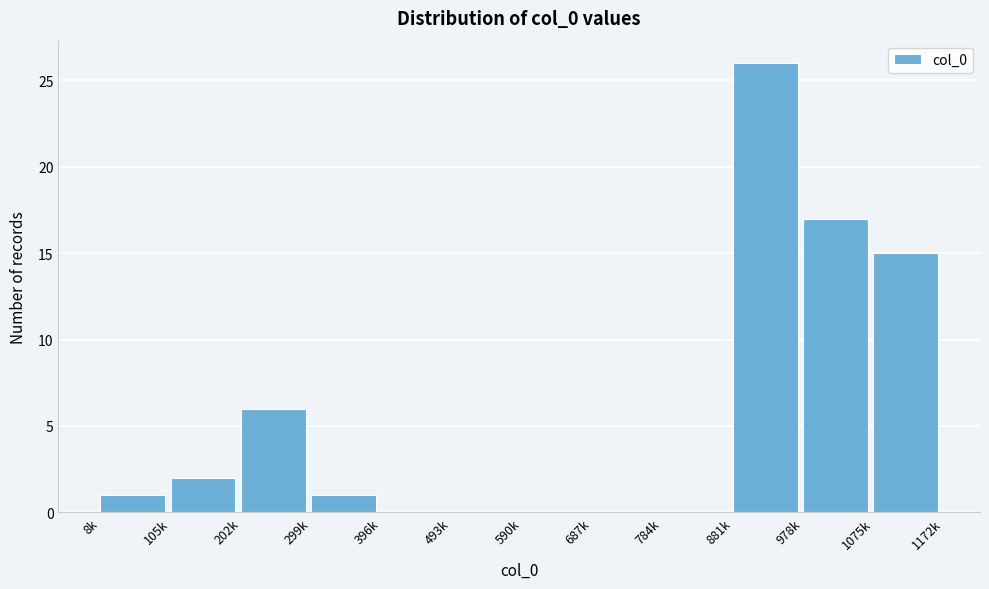

Reading right to left, extract all data points from this chart.

1075k=15	978k=17	881k=26	784k=0	687k=0	590k=0	493k=0	396k=0	299k=1	202k=6	105k=2	8k=1